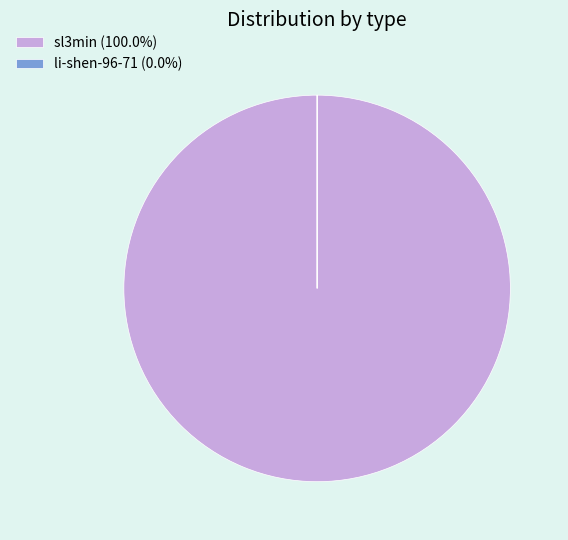

Is sl3min (100.0%) the majority of the pie?

Yes